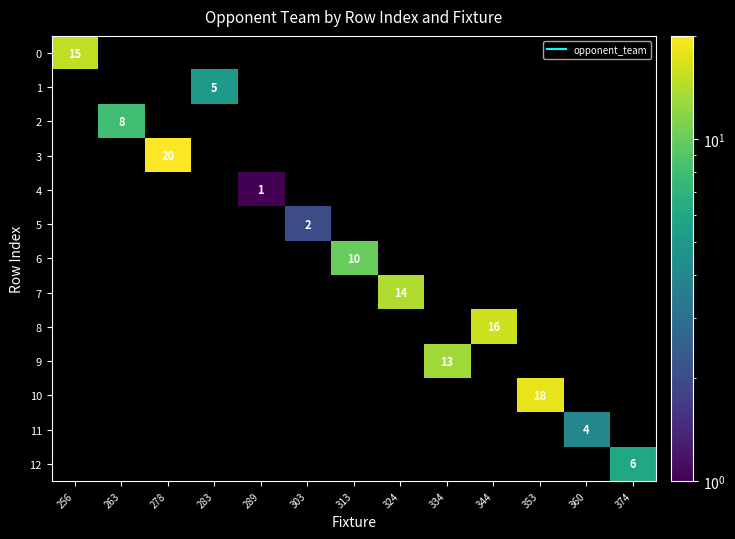

Which label corresponds to the largest value in the chart?

278